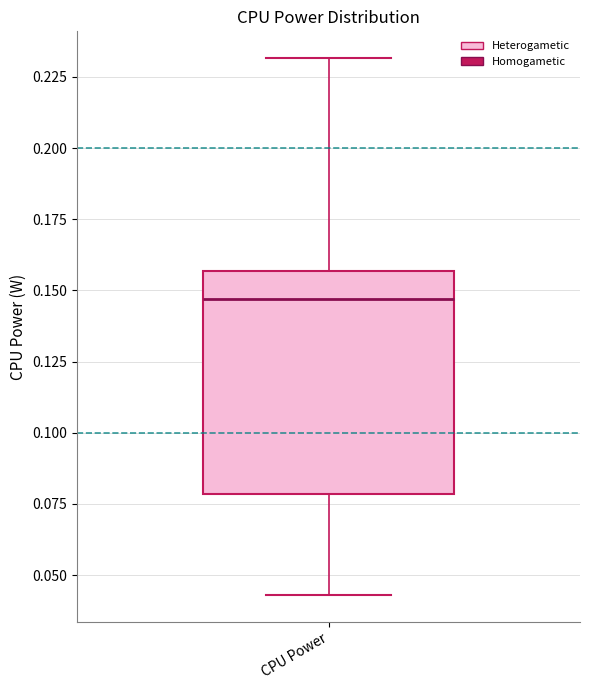

Where does the median line of the box for CPU Power sit on the y-axis? The values are not printed on the chart, so give them approximately, as read against the axis.

0.145